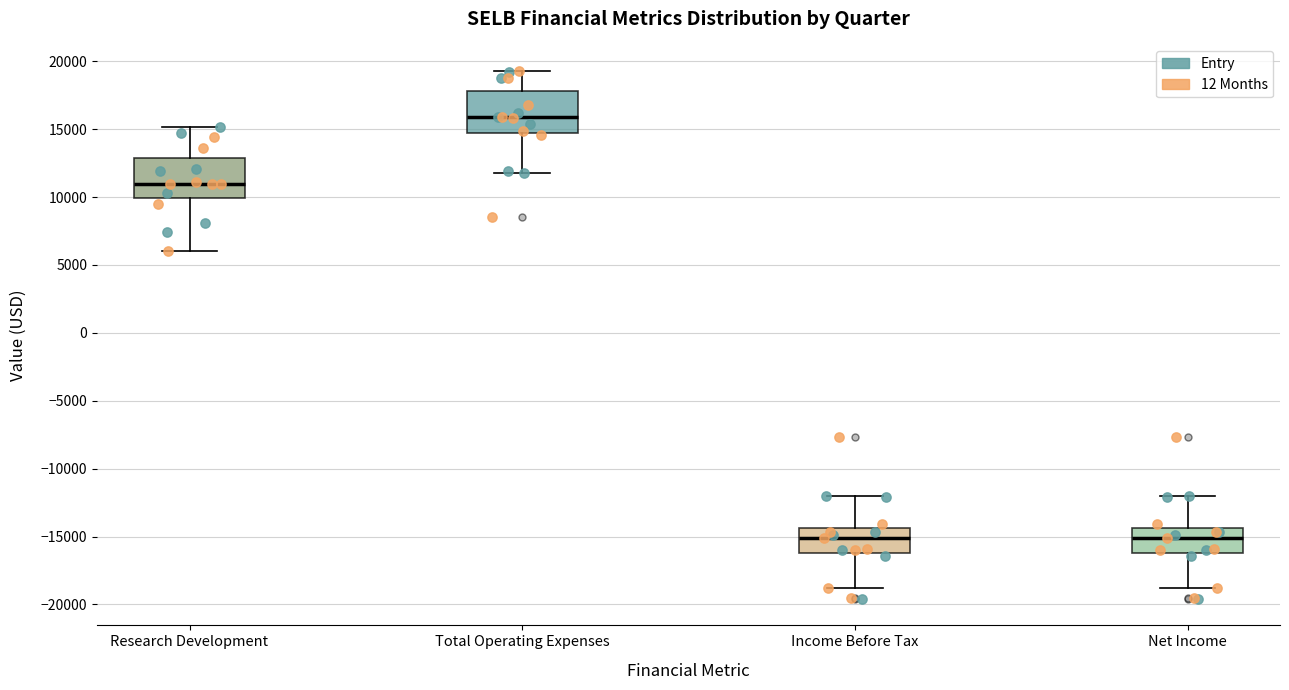

Reading left to right, transcribe this box plot: for each box, give where its median line is, the range the box spans, and where its two whiskers end, as read against the y-axis. The values are not printed on the chart, so give them approximately, as read against the axis.

Research Development: median 11000, box 10000 to 13000, whiskers 6000 to 15000
Total Operating Expenses: median 16000, box 15000 to 18000, whiskers 12000 to 19500
Income Before Tax: median -15000, box -16000 to -14500, whiskers -19000 to -12000
Net Income: median -15000, box -16000 to -14500, whiskers -19000 to -12000